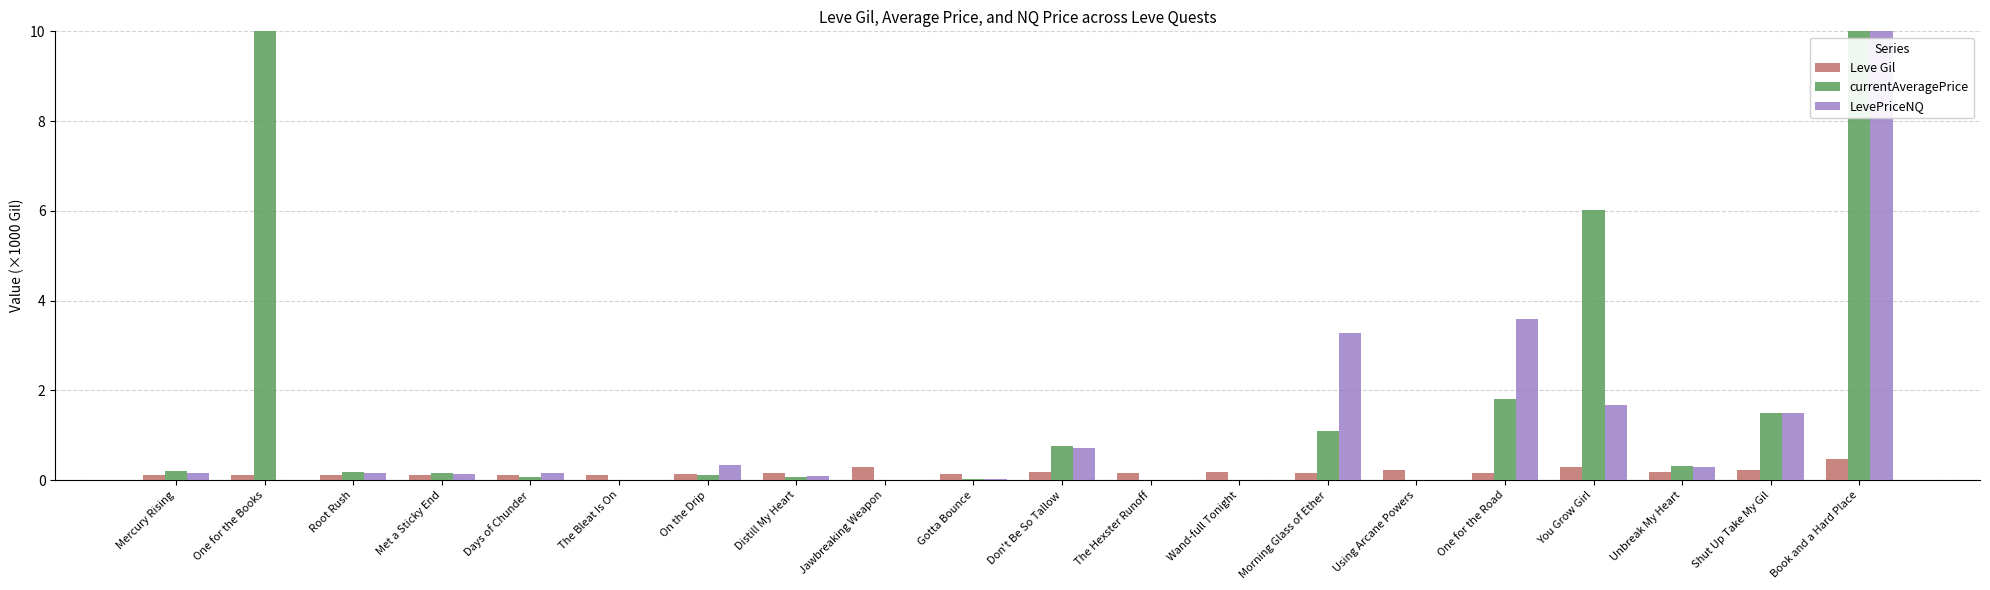

Is it true that LevePriceNQ equals 3.2 at The Bleat Is On?

False